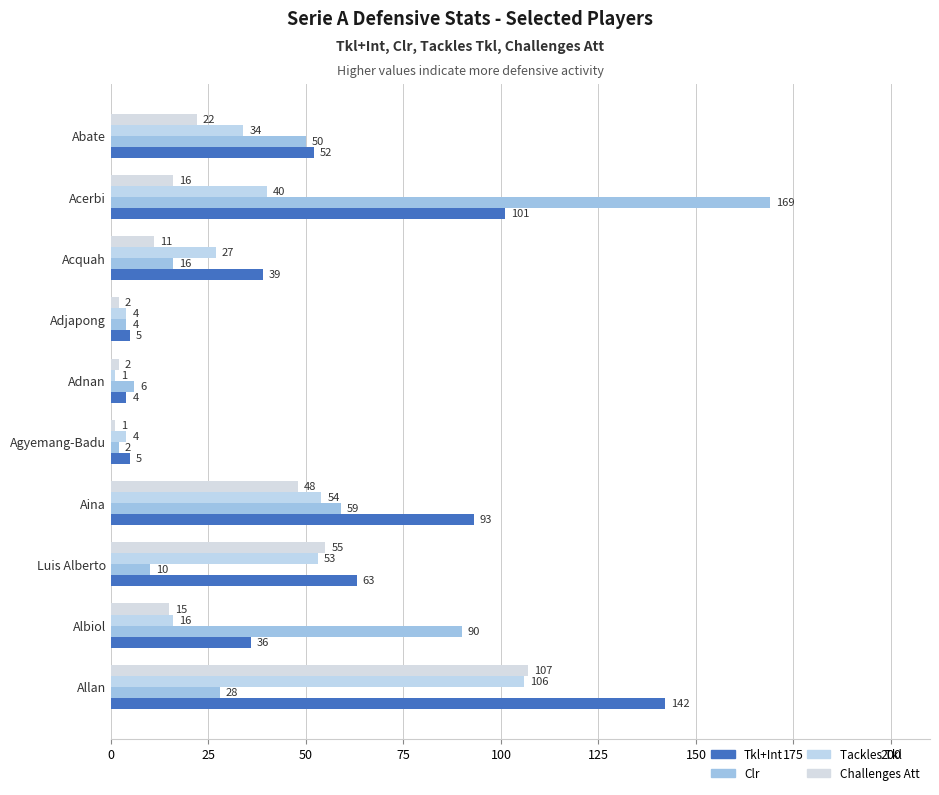

Reading left to right, transcribe all the data shown in this chart.

Tkl+Int: 0=52	25=101	50=39	75=5	100=4	125=5	150=93	175=63	200=36	225=142
Clr: 0=50	25=169	50=16	75=4	100=6	125=2	150=59	175=10	200=90	225=28
Tackles Tkl: 0=34	25=40	50=27	75=4	100=1	125=4	150=54	175=53	200=16	225=106
Challenges Att: 0=22	25=16	50=11	75=2	100=2	125=1	150=48	175=55	200=15	225=107